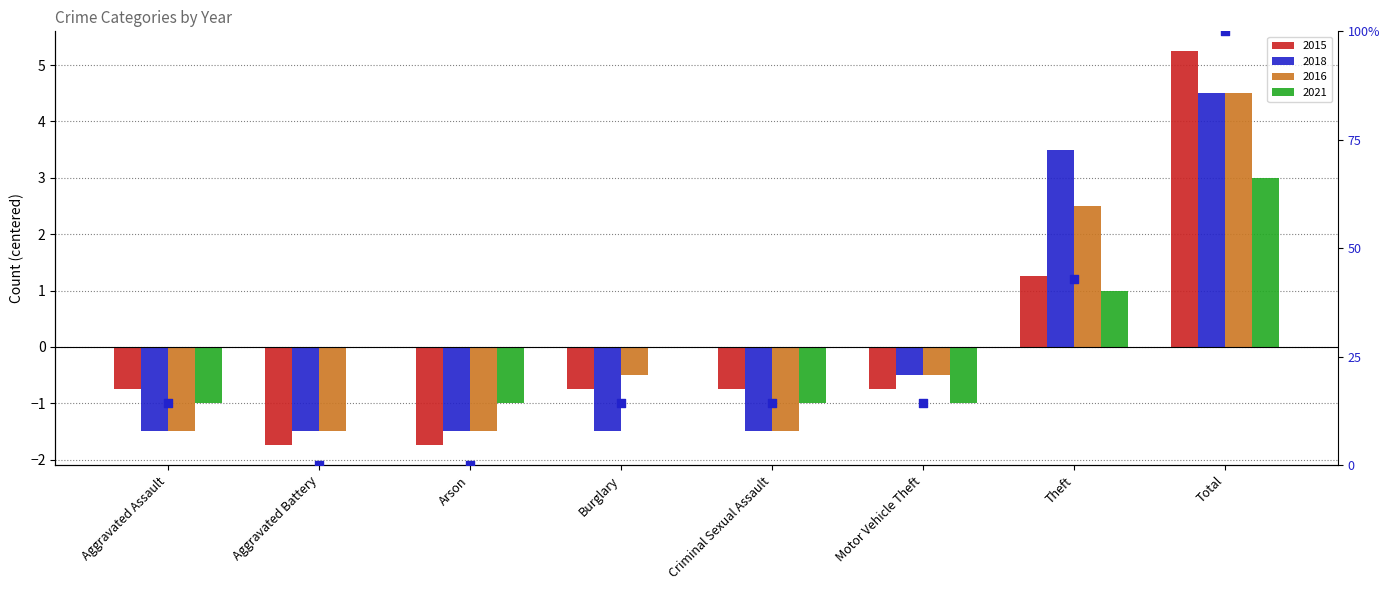

What is the change in value from Aggravated Battery to Criminal Sexual Assault?

+14.3